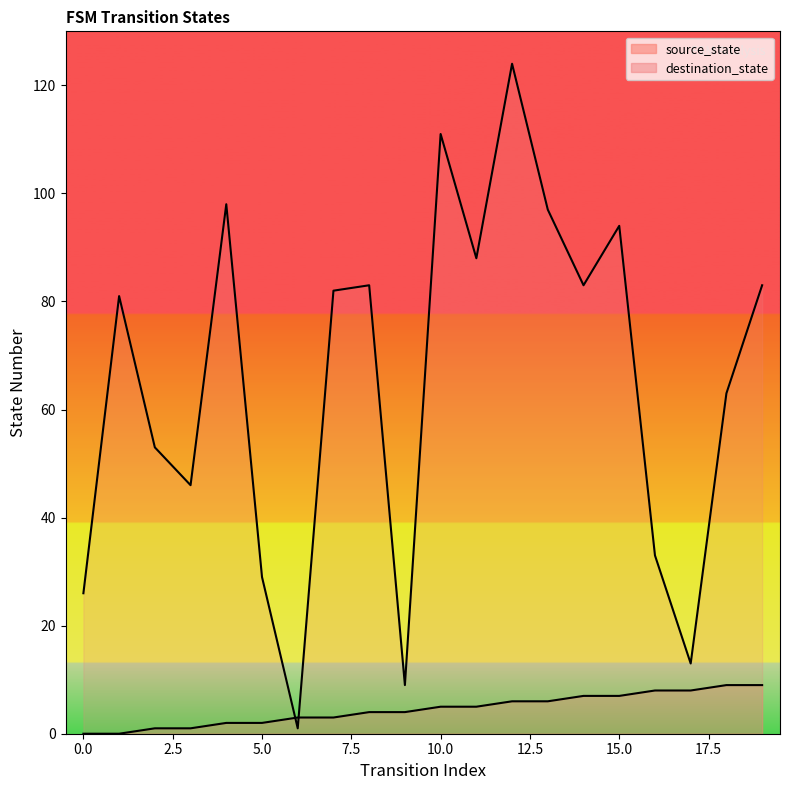

Which series has the widest spread of values?

destination_state